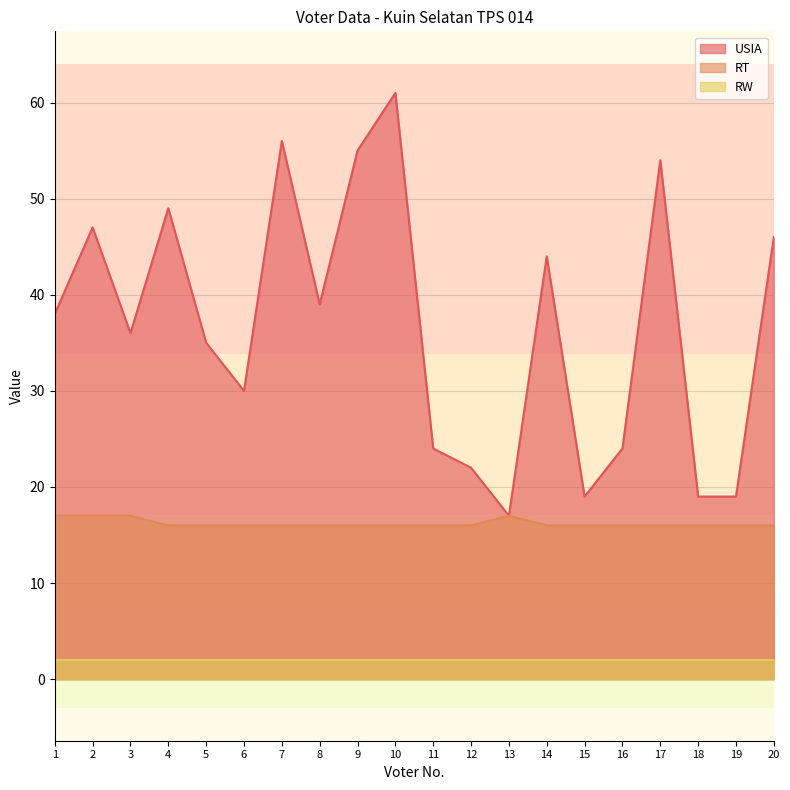

True or false: USIA and RT intersect in this chart.

False